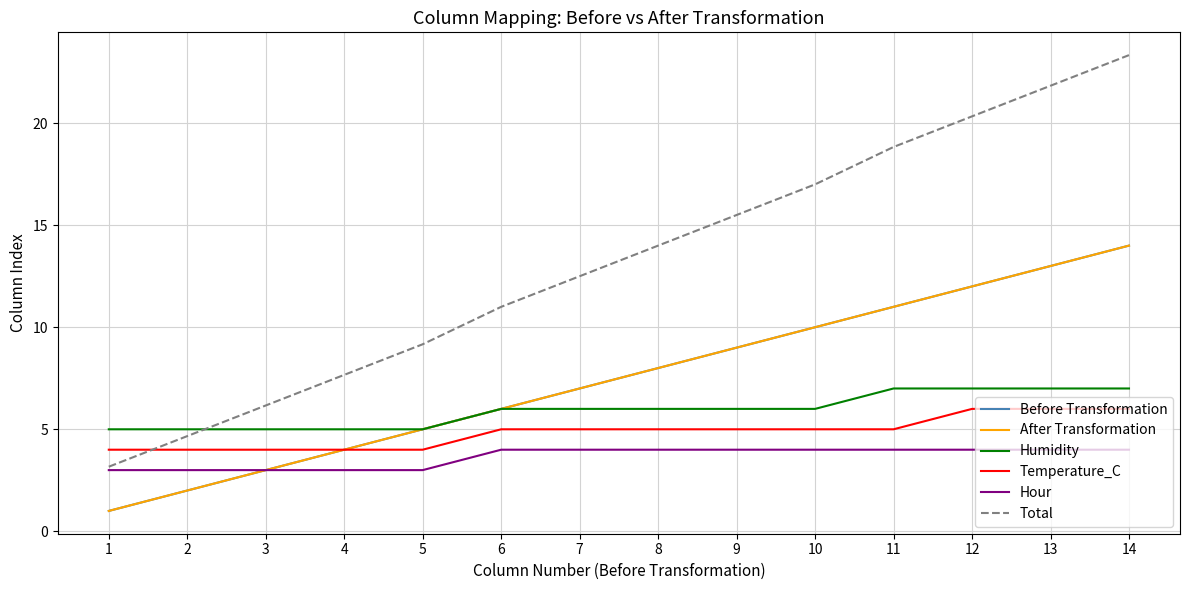

True or false: Humidity and Temperature_C intersect in this chart.

False